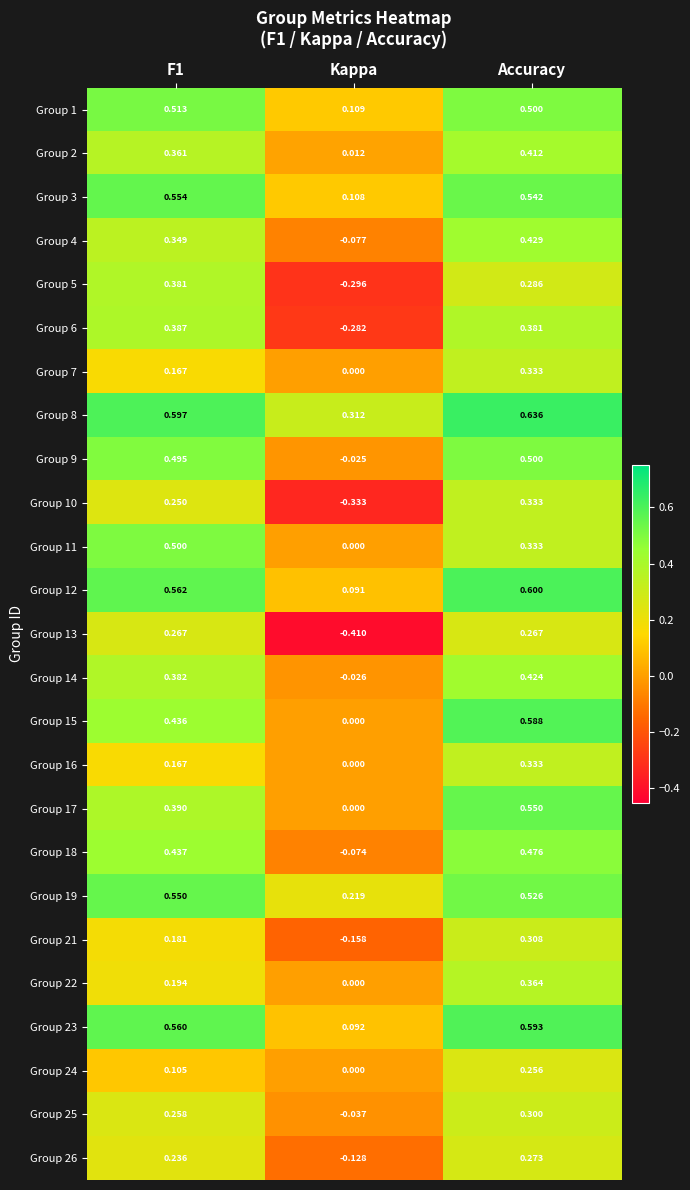

How many data points does each series have?

3